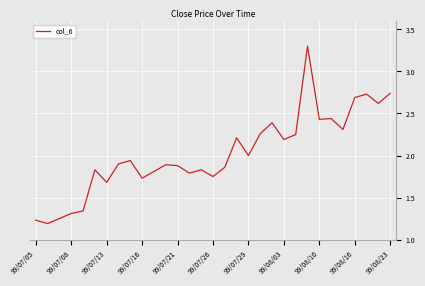

What is the maximum value shown in the chart?

3.3